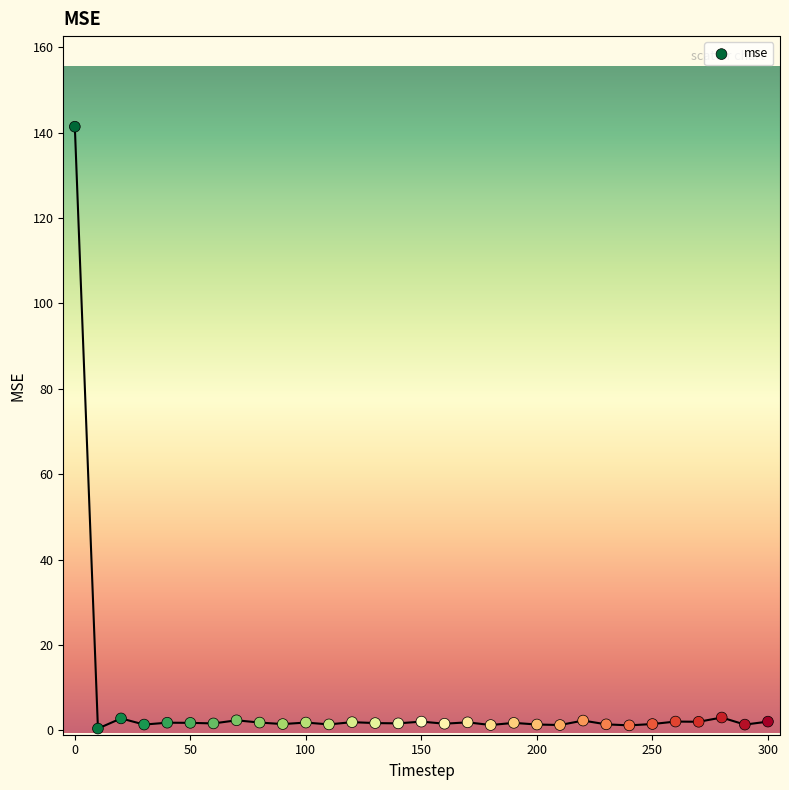

What is the range of Y values (max minus min)?

141.0